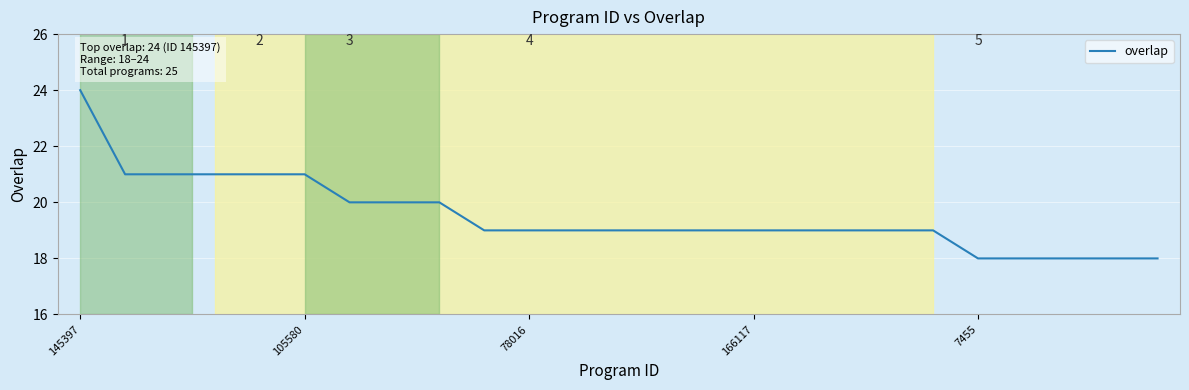

What is the maximum value shown in the chart?

24